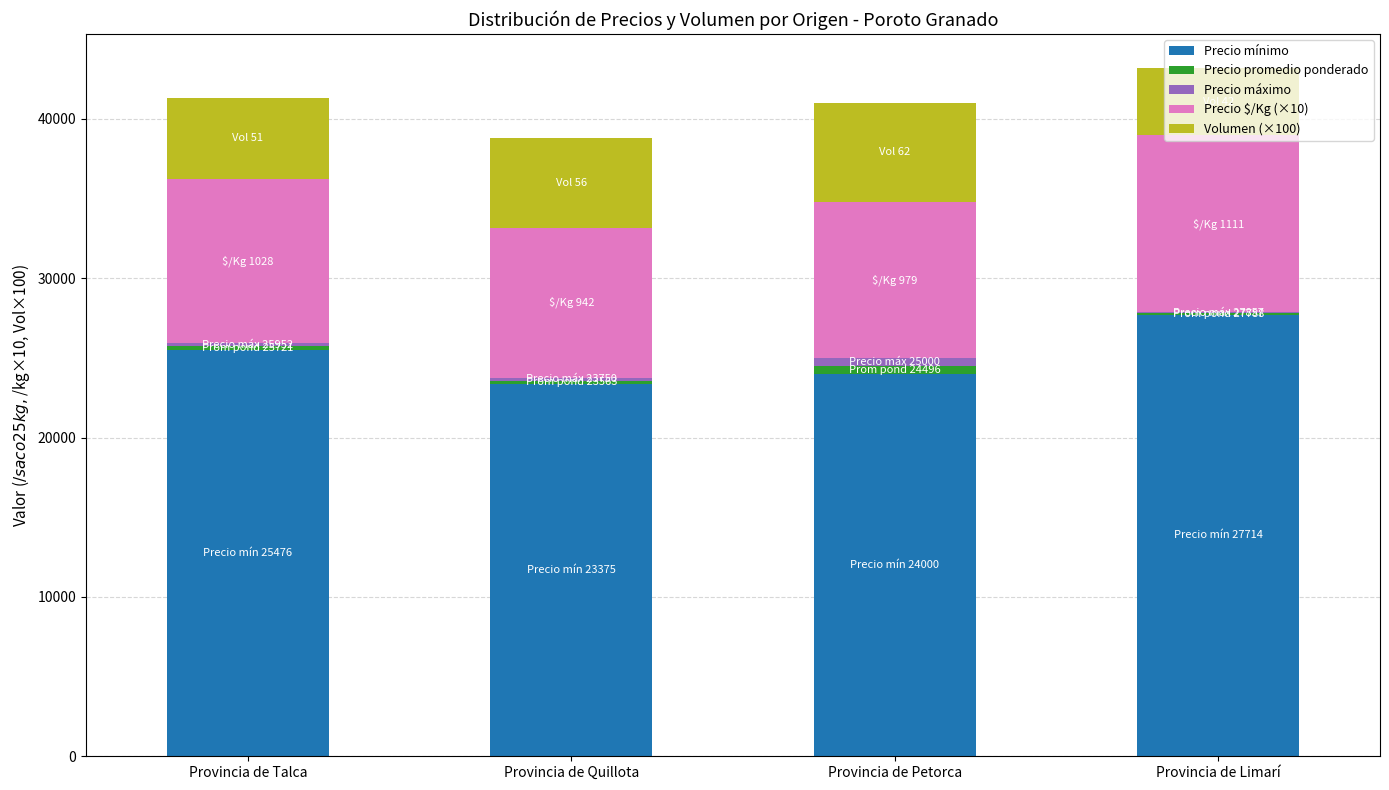

What is the maximum value for Precio mínimo?

27714